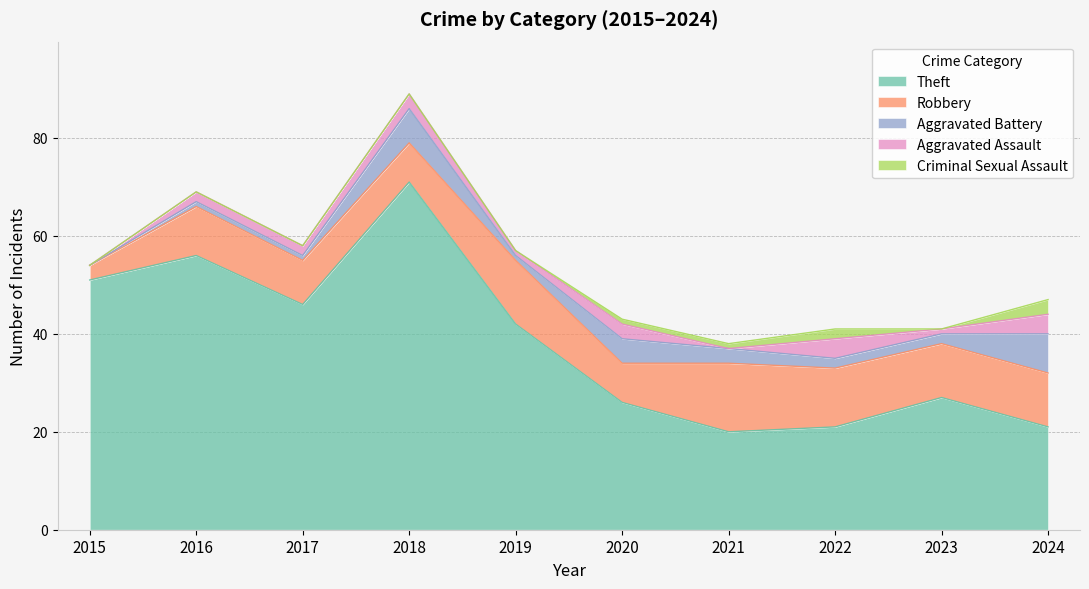

Reading left to right, extract all data points from this chart.

Theft: 2015=51	2016=56	2017=46	2018=71	2019=42	2020=26	2021=20	2022=21	2023=27	2024=21
Robbery: 2015=3	2016=10	2017=9	2018=8	2019=13	2020=8	2021=14	2022=12	2023=11	2024=11
Aggravated Battery: 2015=0	2016=1	2017=1	2018=7	2019=1	2020=5	2021=3	2022=2	2023=2	2024=8
Aggravated Assault: 2015=0	2016=2	2017=2	2018=3	2019=1	2020=3	2021=0	2022=4	2023=1	2024=4
Criminal Sexual Assault: 2015=0	2016=0	2017=0	2018=0	2019=0	2020=1	2021=1	2022=2	2023=0	2024=3